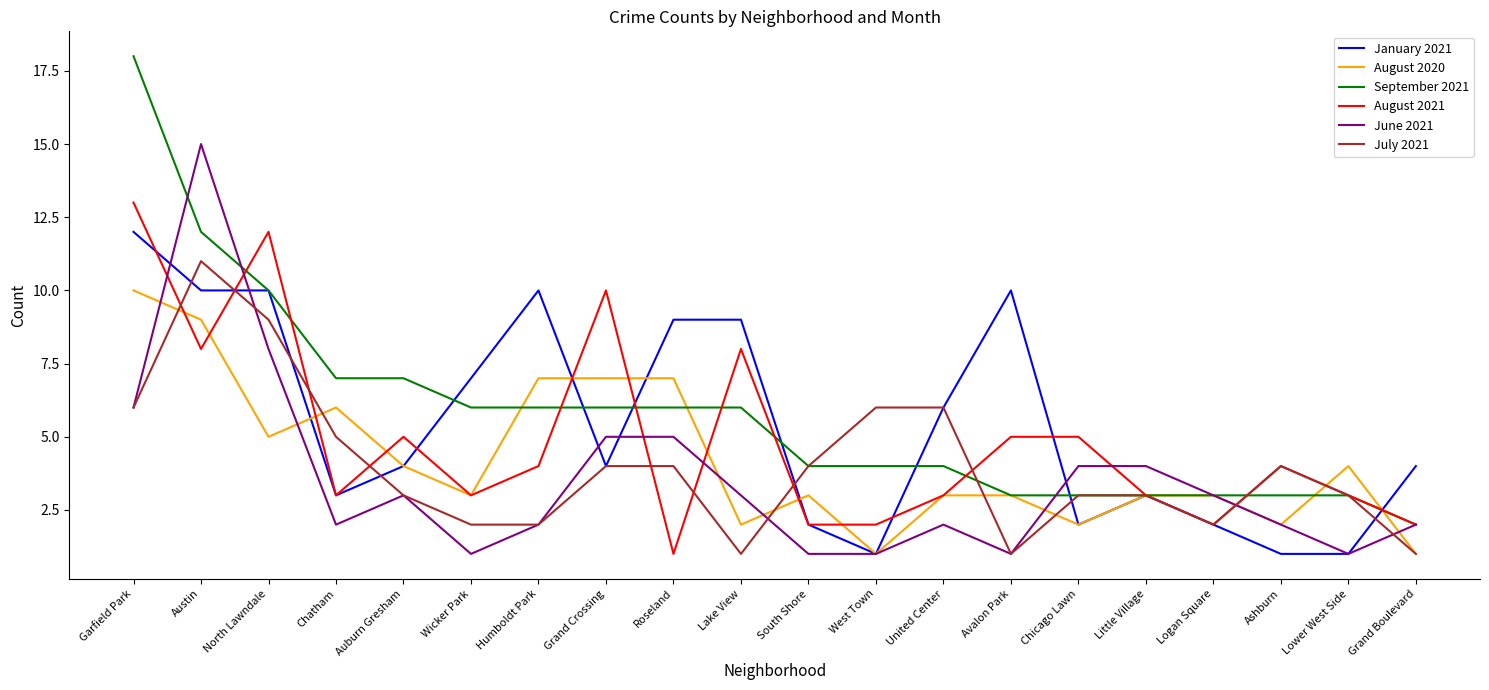

Which series changed the most between Garfield Park and Little Village?

September 2021